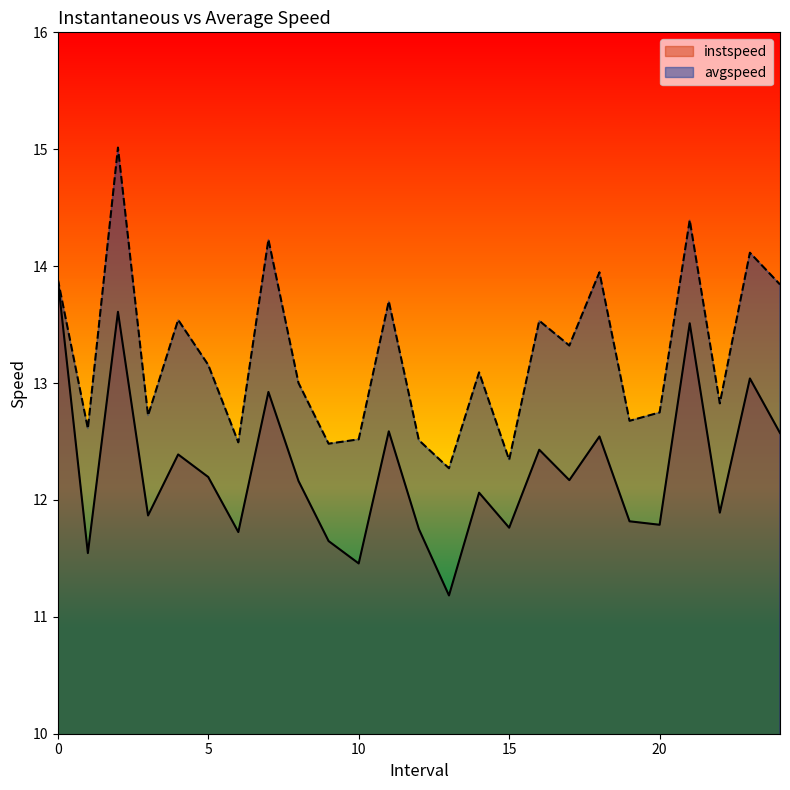

What is the value of the instspeed point at the 4th from the left?

11.9